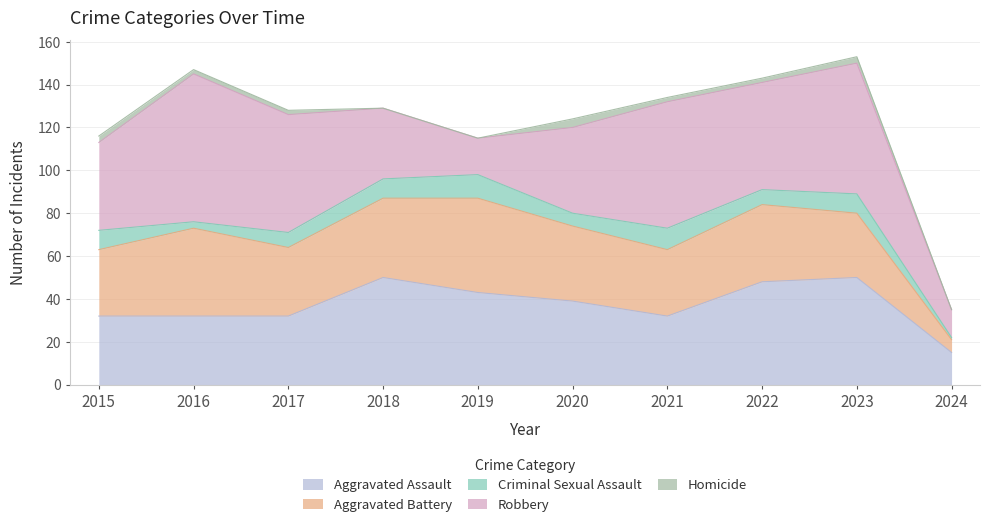

What is the difference between the second highest and second lowest values in the Aggravated Battery series?

11